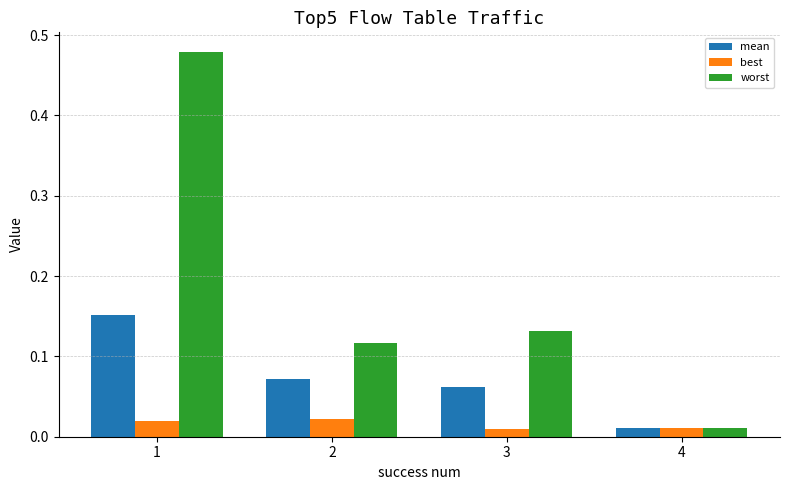

At which label is worst closest to 0?

4